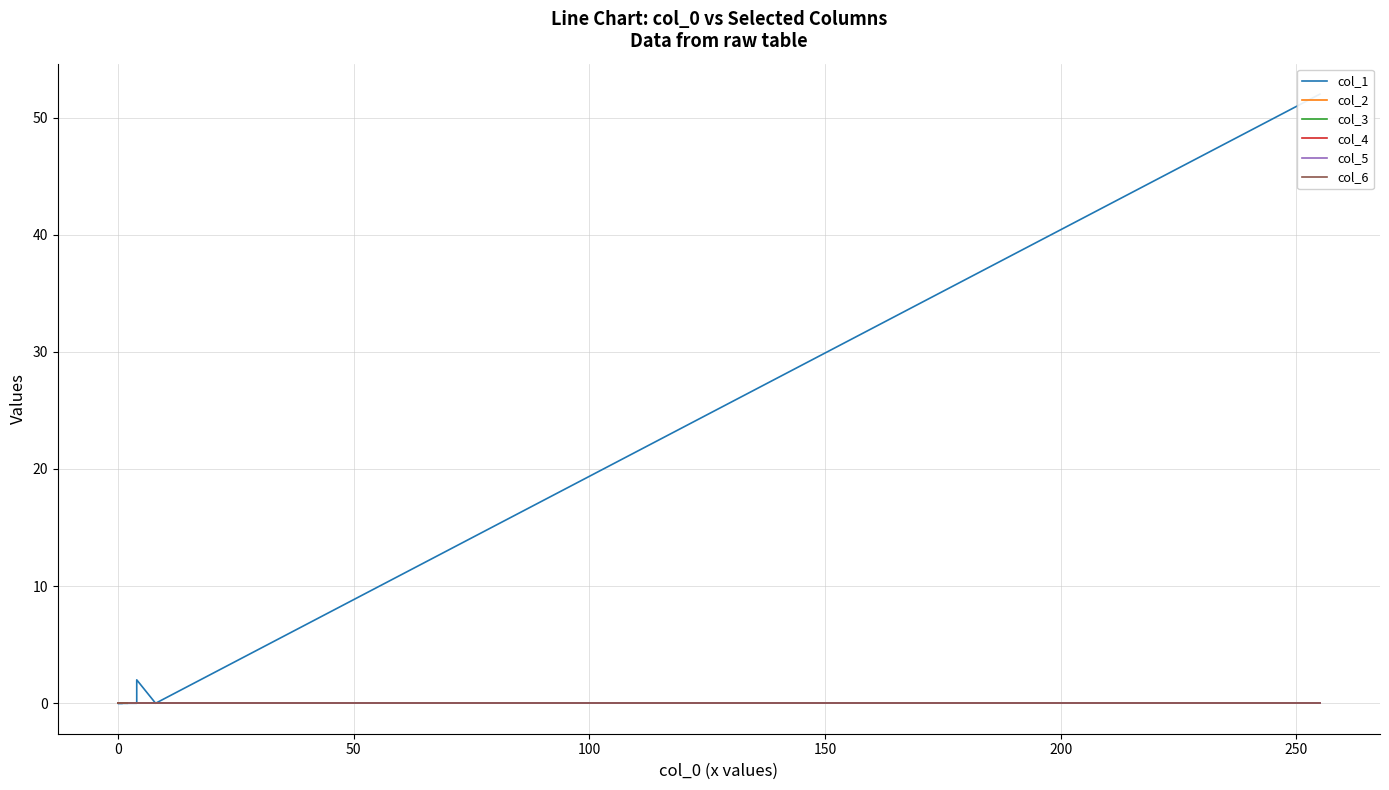

The col_5 series shows 0 at 0. True or false?

True